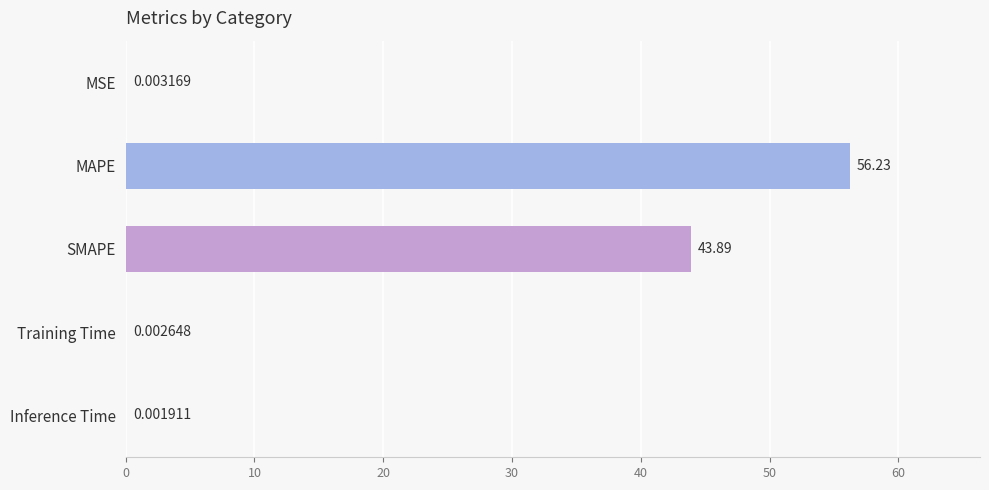

Which has a higher value, MAPE or Training Time?

MAPE